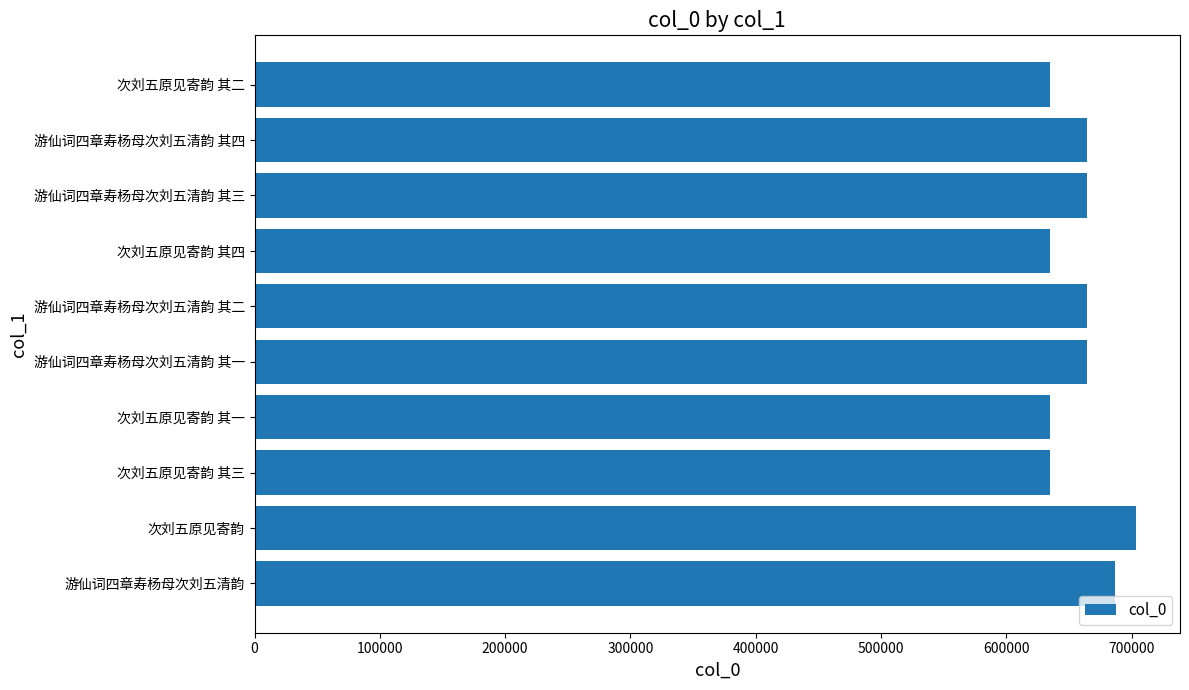

The value at 次刘五原见寄韵 其四 is 635190. True or false?

True